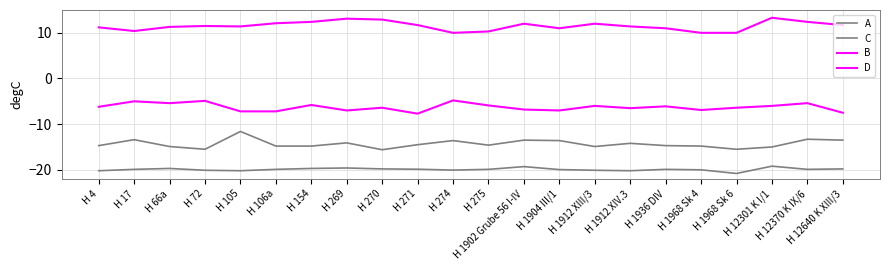

At which category does C reach its first local peak?

H 17